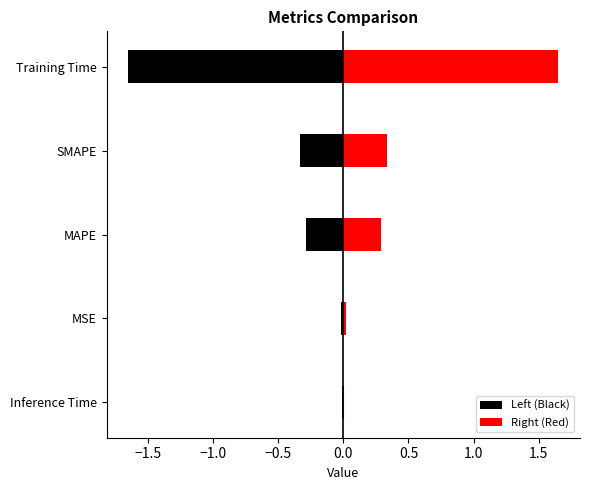

What is the label of the 2nd bar from the right?

Training Time